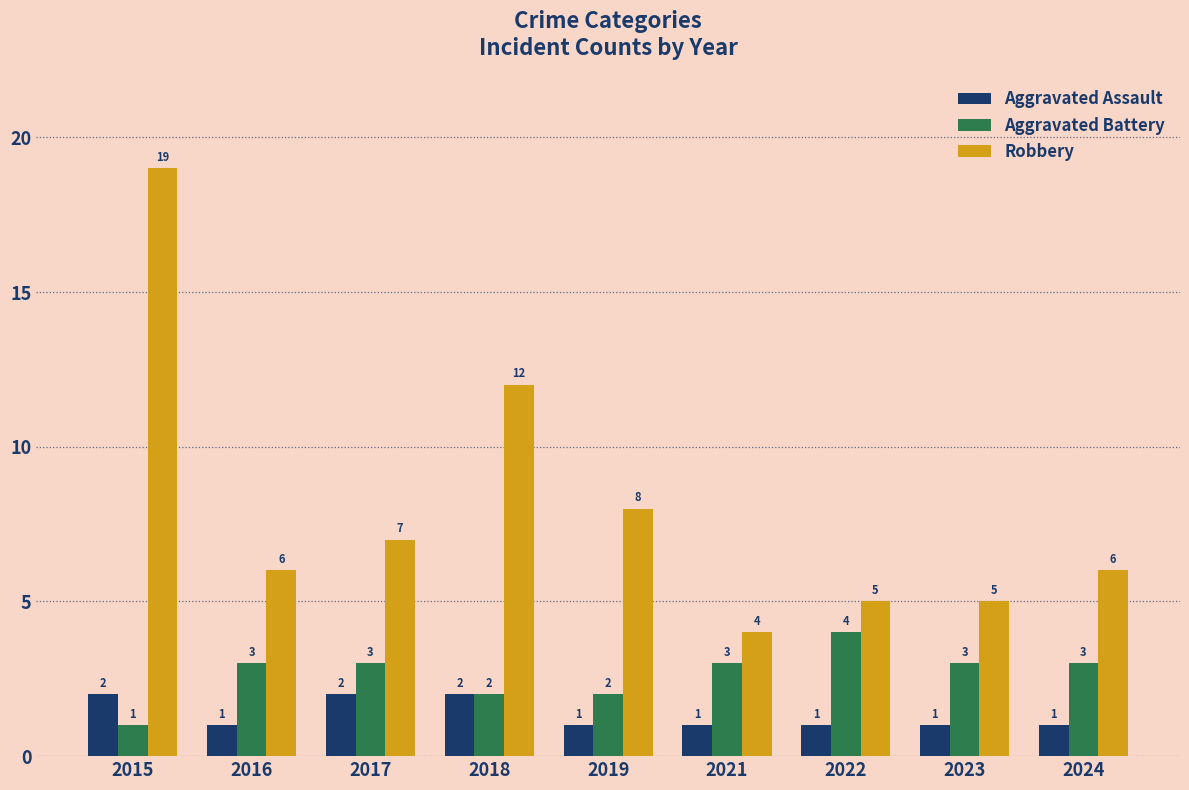

What is the average value of the Aggravated Battery series?

3